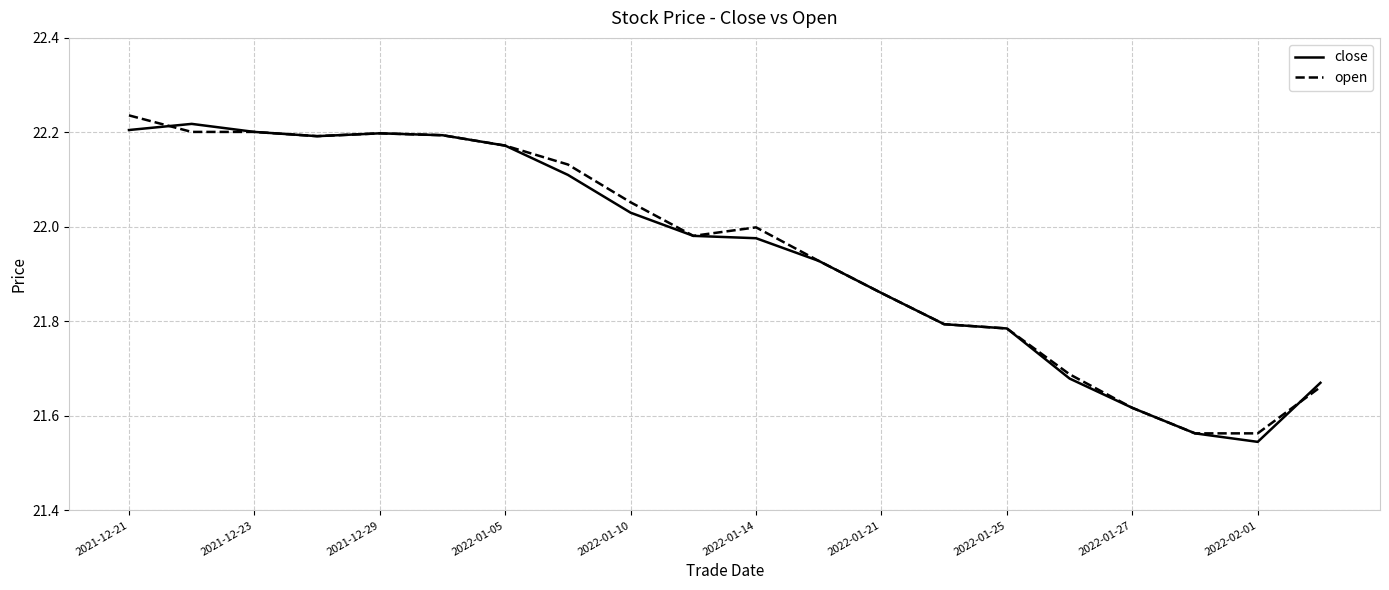

Does the chart display data point markers on the line(s)?

No